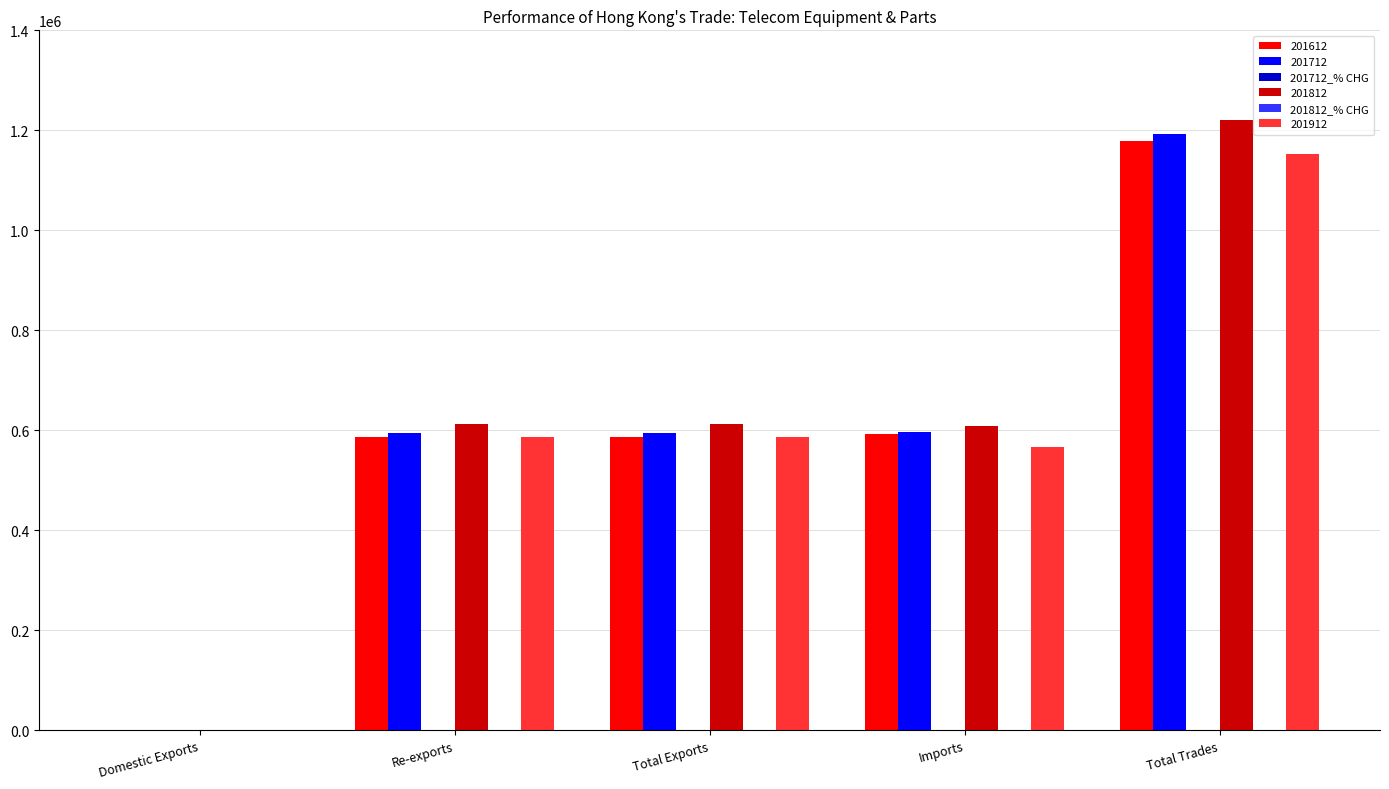

Which series has the widest spread of values?

201812